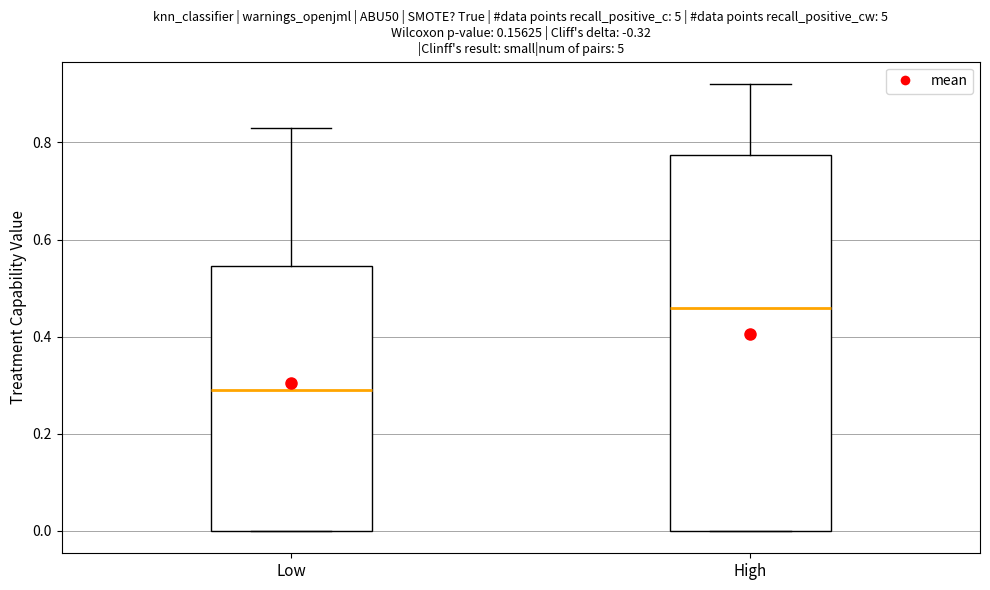

Reading left to right, transcribe this box plot: for each box, give where its median line is, the range the box spans, and where its two whiskers end, as read against the y-axis. The values are not printed on the chart, so give them approximately, as read against the axis.

Low: median 0.30, box 0.00 to 0.54, whiskers 0.00 to 0.84
High: median 0.46, box 0.00 to 0.78, whiskers 0.00 to 0.92